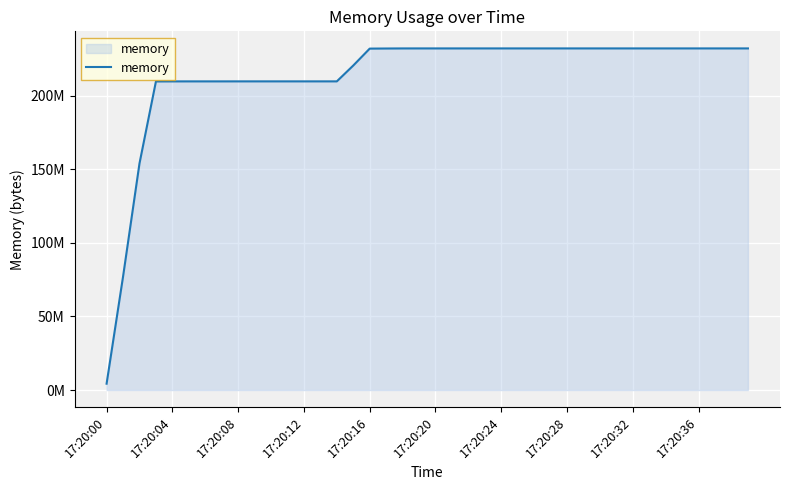

What is the smallest value displayed?

4337664